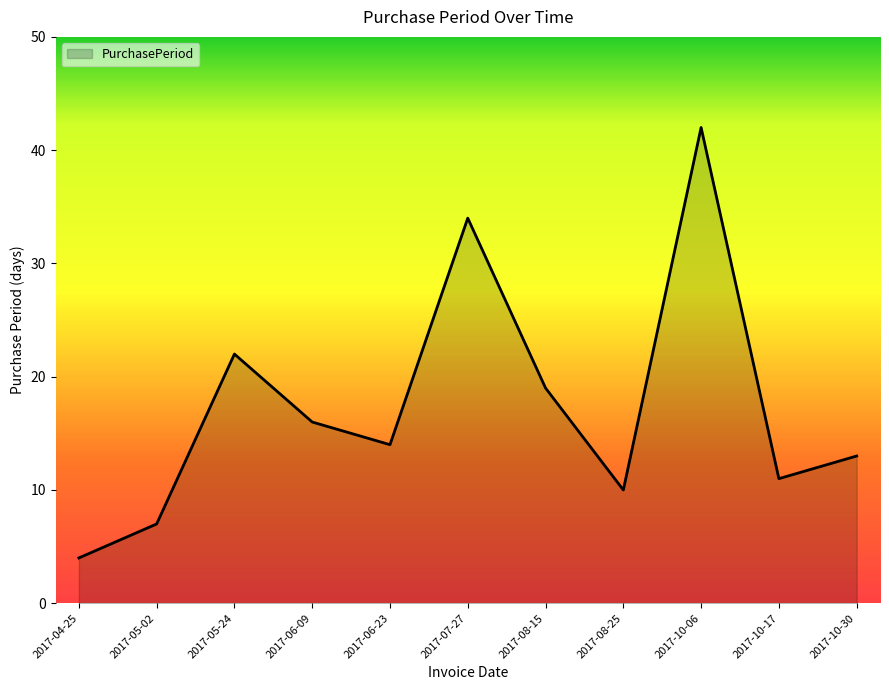

At which label is the value closest to 23?

2017-05-24